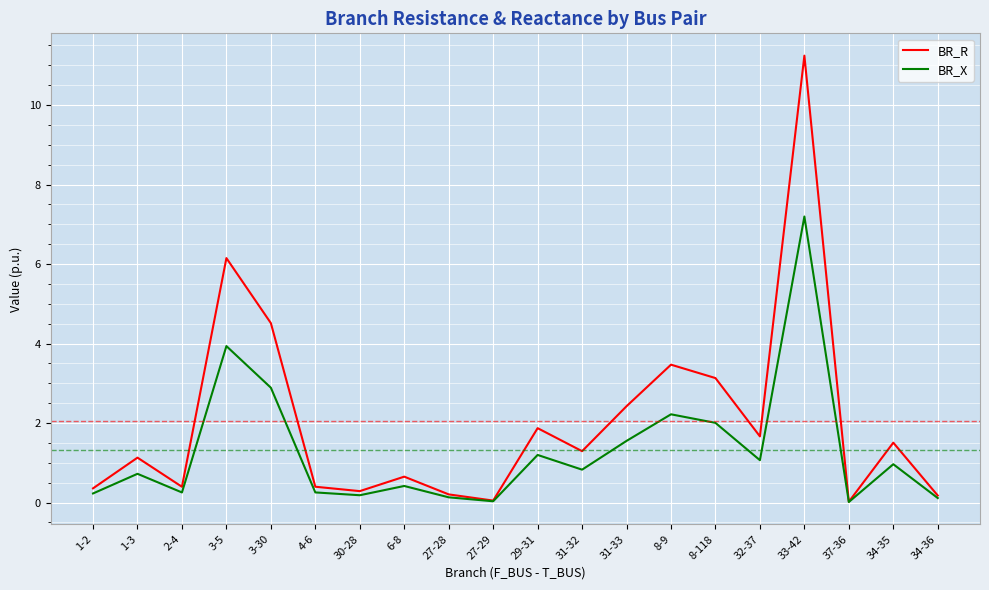

What is the maximum value shown in the chart?

11.2